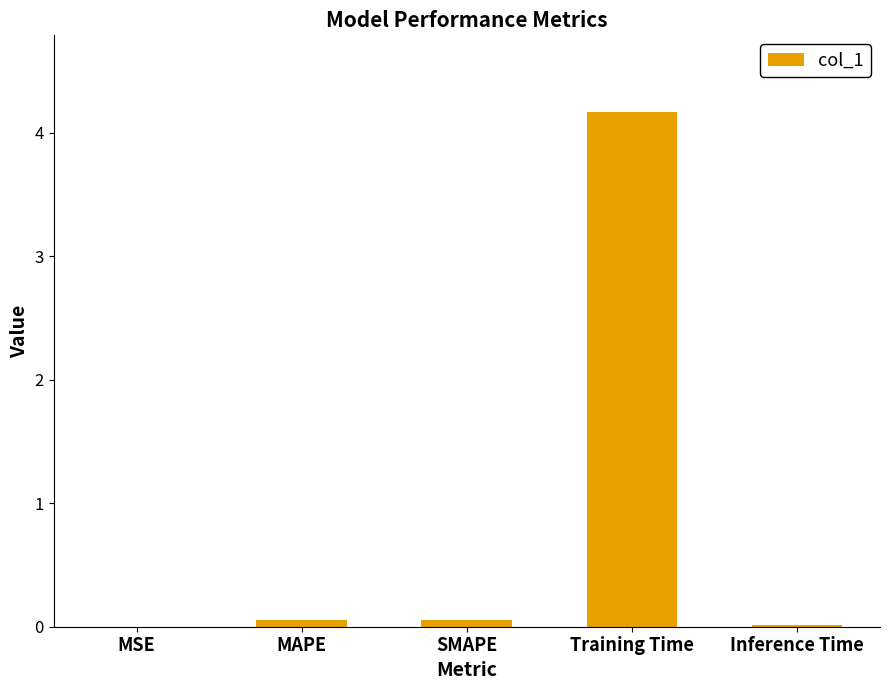

The value at Inference Time is 0.0. True or false?

True